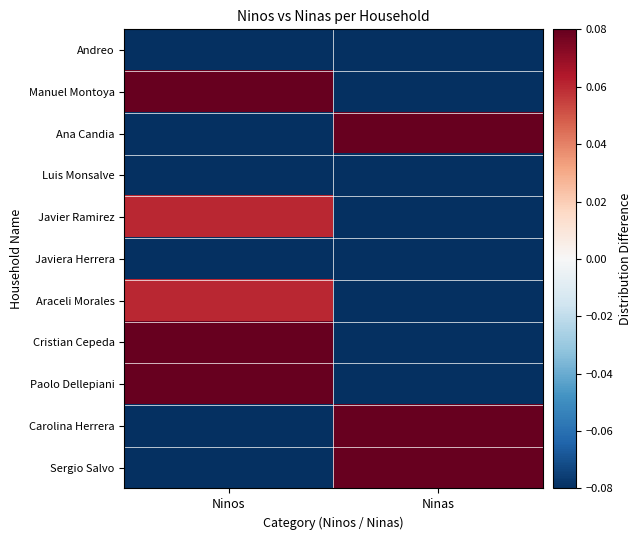

Which label corresponds to the largest value in the chart?

Ninos